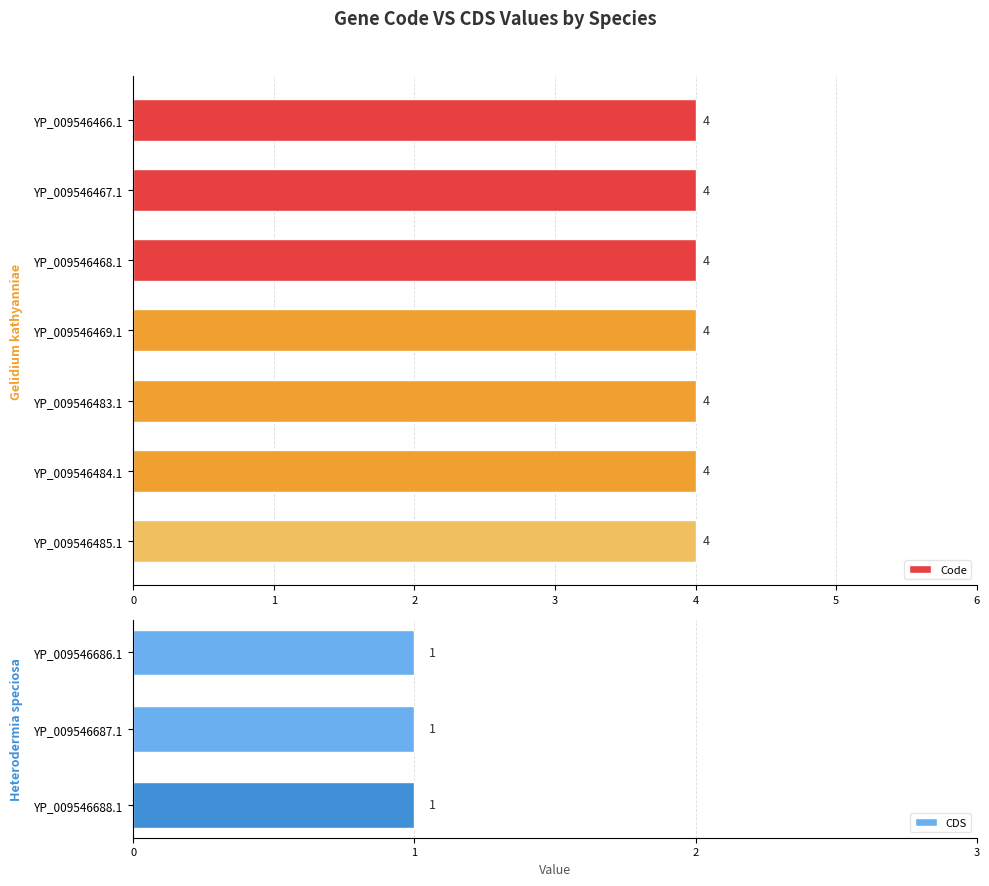

List the series in order of their overall mean, lowest first.

CDS, Code